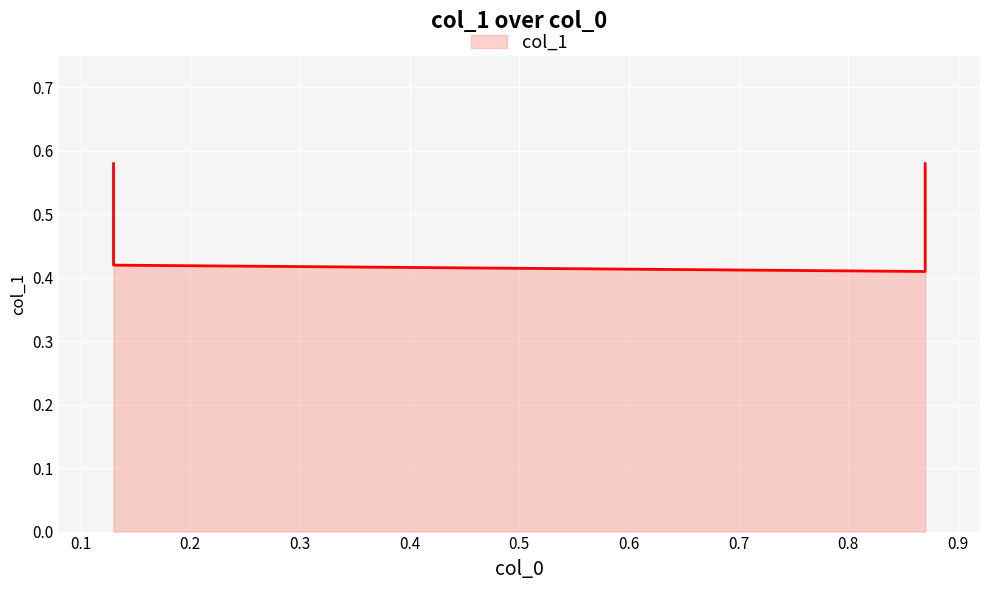

What is the value of the 3rd point from the left?

0.4